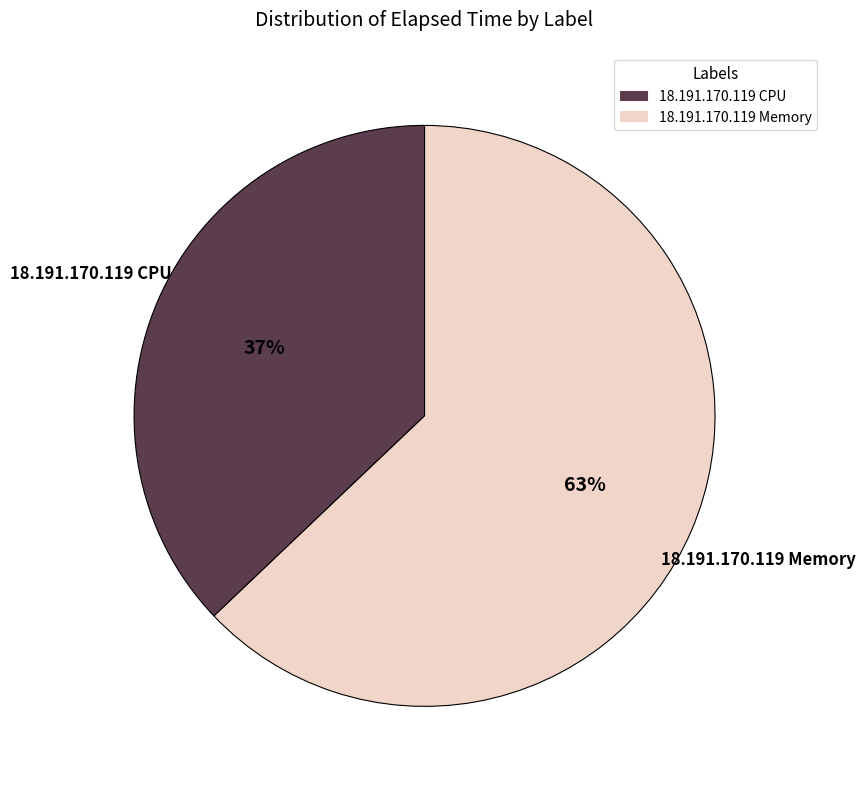

Count the number of slices in the pie.

2